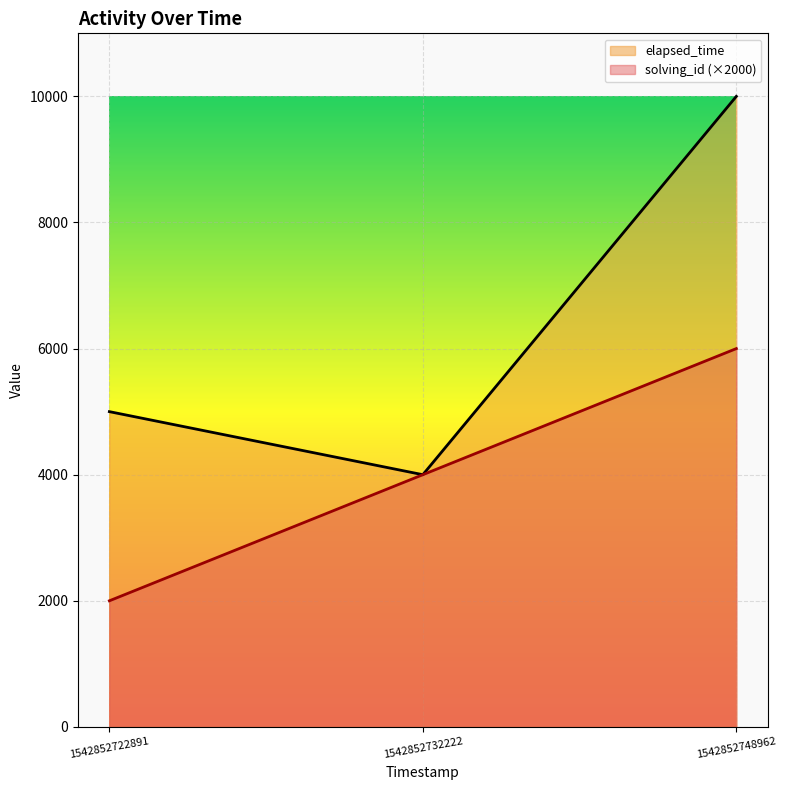

Does the chart display data point markers on the line(s)?

No